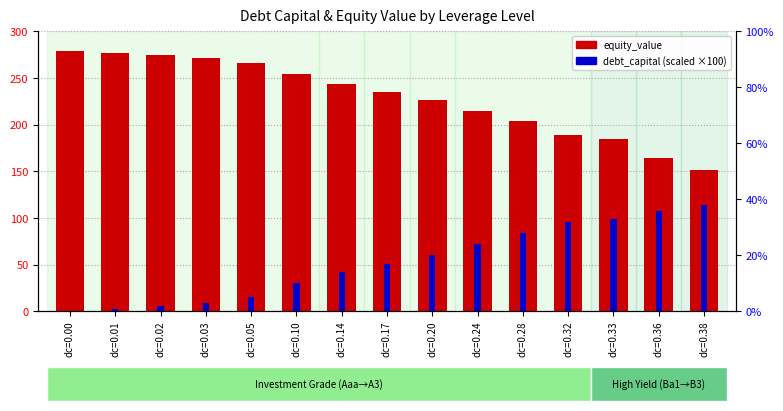

Between dc=0.17 and dc=0.01, which is larger?

dc=0.01